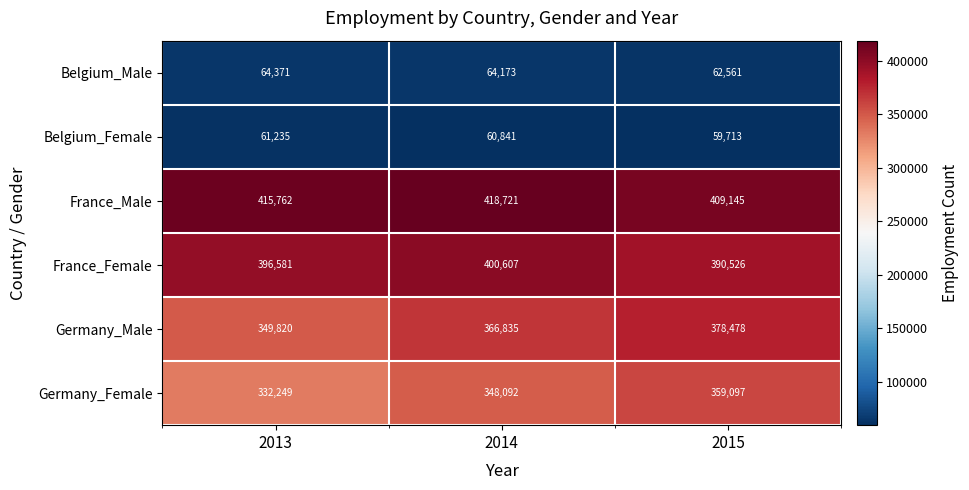

Is it true that Belgium_Female equals 59713 at 2015?

True